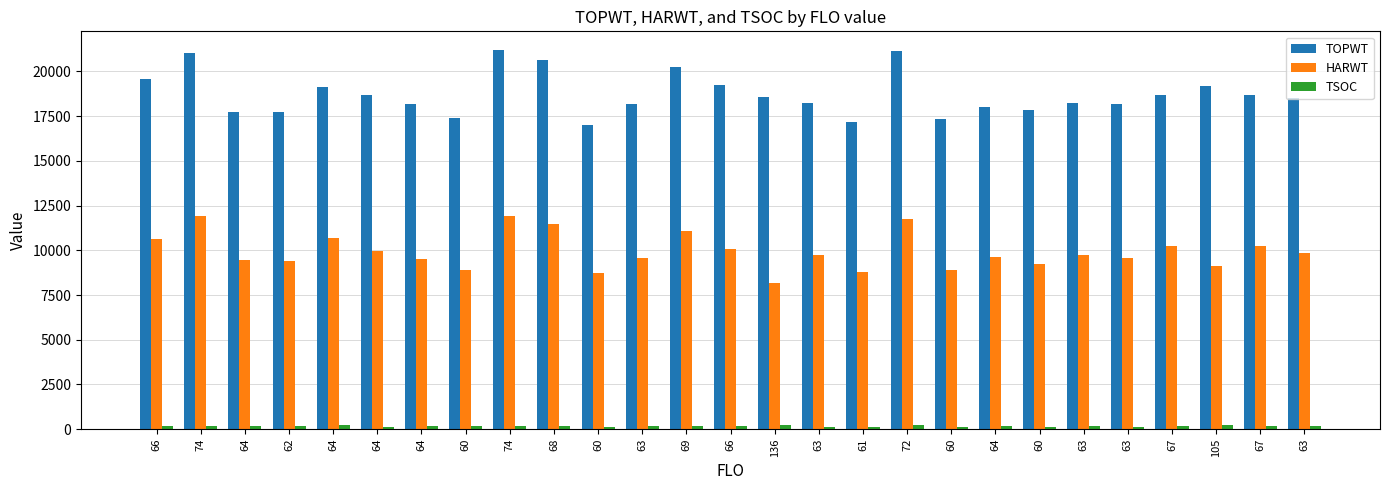

Reading left to right, extract all data points from this chart.

TOPWT: 19572	21048	17725	17717	19124	18682	18191	17403	21181	20645	16997	18181	20242	19248	18591	18210	17188	21136	17327	17987	17859	18210	18181	18703	19161	18703	18515
HARWT: 10610	11892	9438	9381	10672	9960	9505	8927	11929	11498	8717	9570	11089	10094	8172	9743	8777	11729	8889	9600	9235	9743	9570	10218	9119	10218	9867
TSOC: 186	186	158	160	213	145	158	165	180	163	151	170	189	155	233	152	149	210	149	157	141	170	151	157	218	189	190